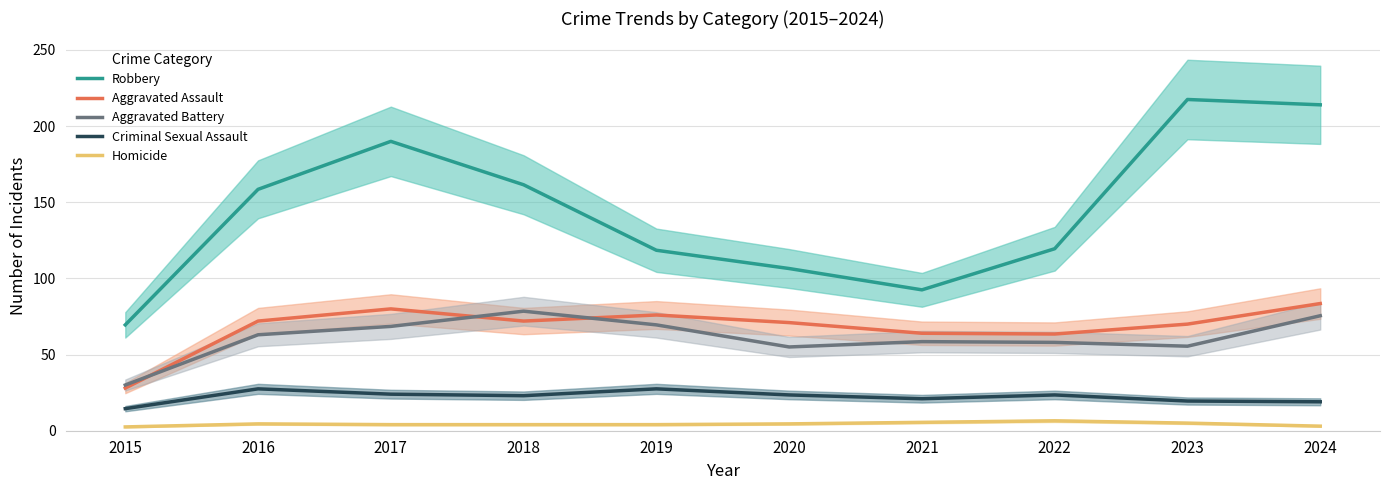

The value of Aggravated Battery at 2024 is 34.8. True or false?

False